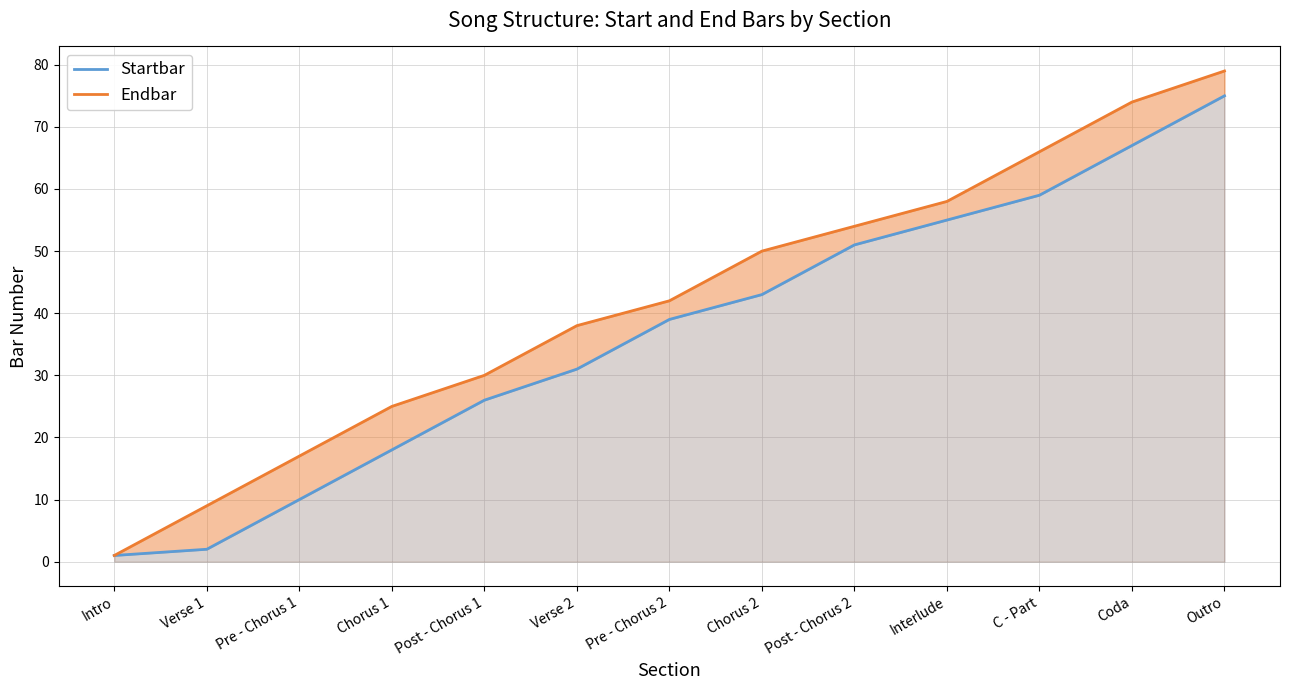

How many data points in Startbar are less than 39?

6